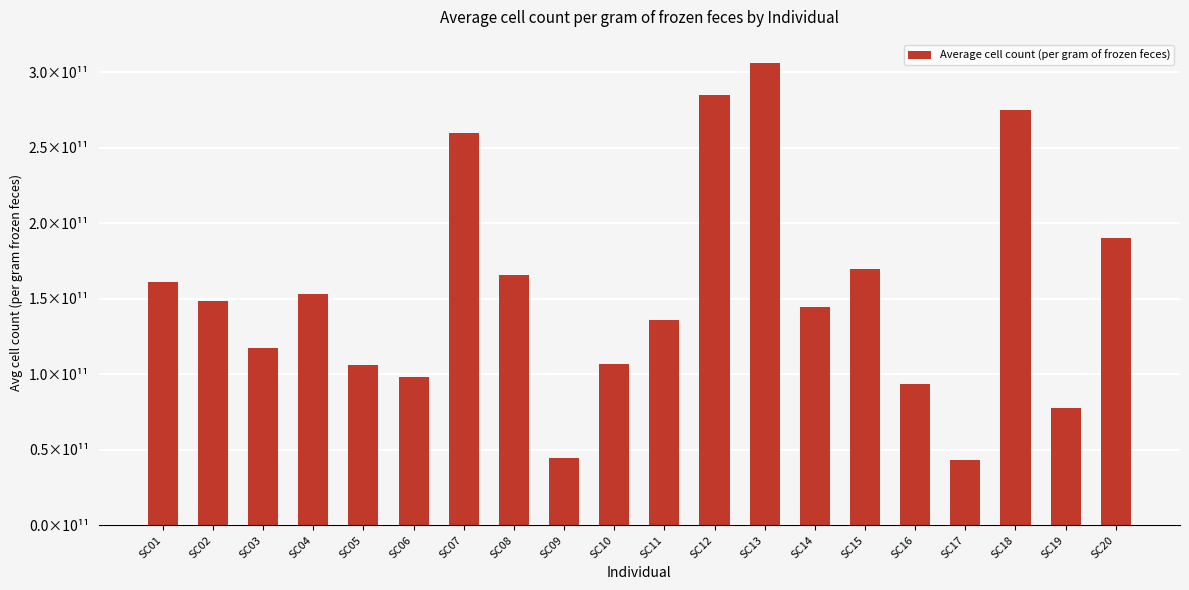

At which label does the data first exceed 148428408107?

SC01